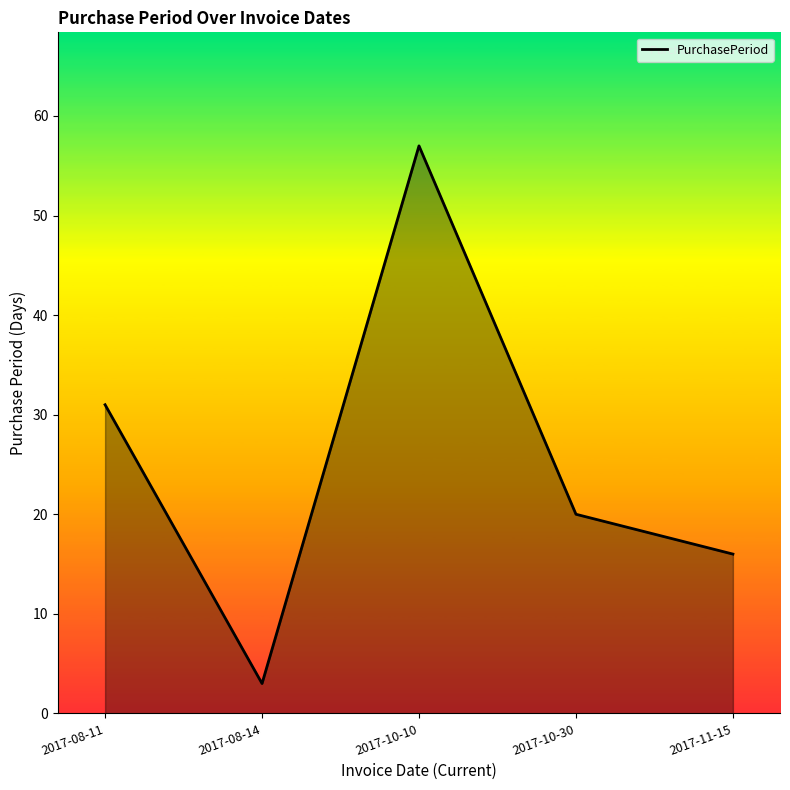

List the labels in order of value, largest first.

2017-10-10, 2017-08-11, 2017-10-30, 2017-11-15, 2017-08-14